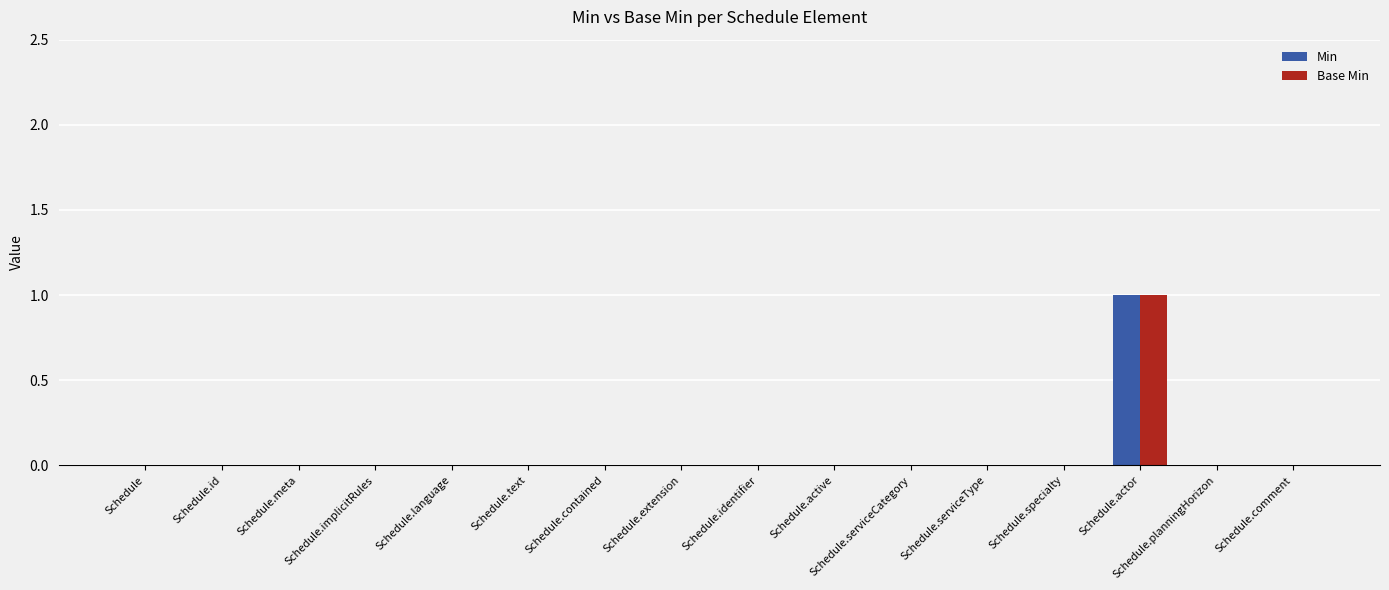

How many groups of bars are there?

16